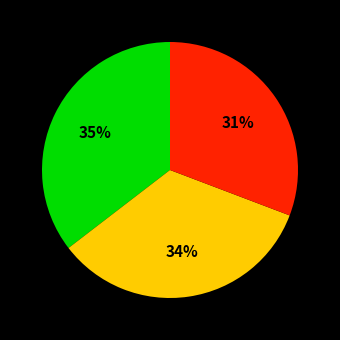

How many segments does this pie chart have?

3